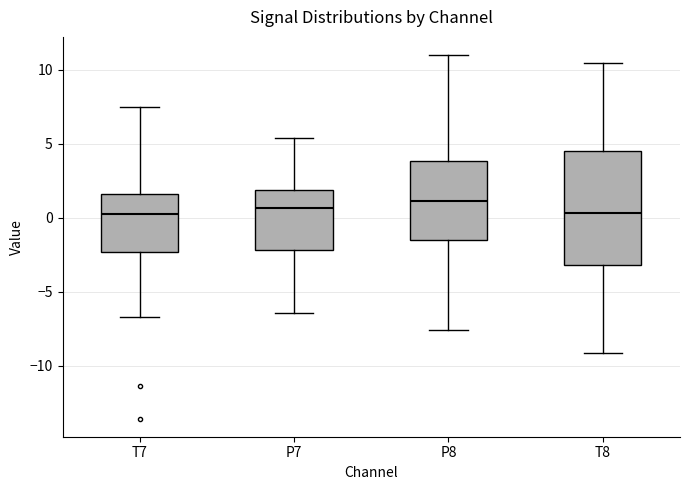

Reading left to right, transcribe this box plot: for each box, give where its median line is, the range the box spans, and where its two whiskers end, as read against the y-axis. The values are not printed on the chart, so give them approximately, as read against the axis.

T7: median 0.0, box -2.5 to 1.5, whiskers -6.5 to 7.5
P7: median 0.5, box -2.0 to 2.0, whiskers -6.5 to 5.5
P8: median 1.0, box -1.5 to 4.0, whiskers -7.5 to 11.0
T8: median 0.5, box -3.0 to 4.5, whiskers -9.0 to 10.5